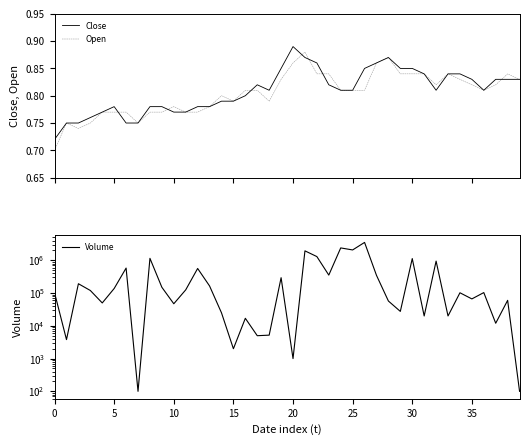

True or false: Close and Open cross at least once.

True